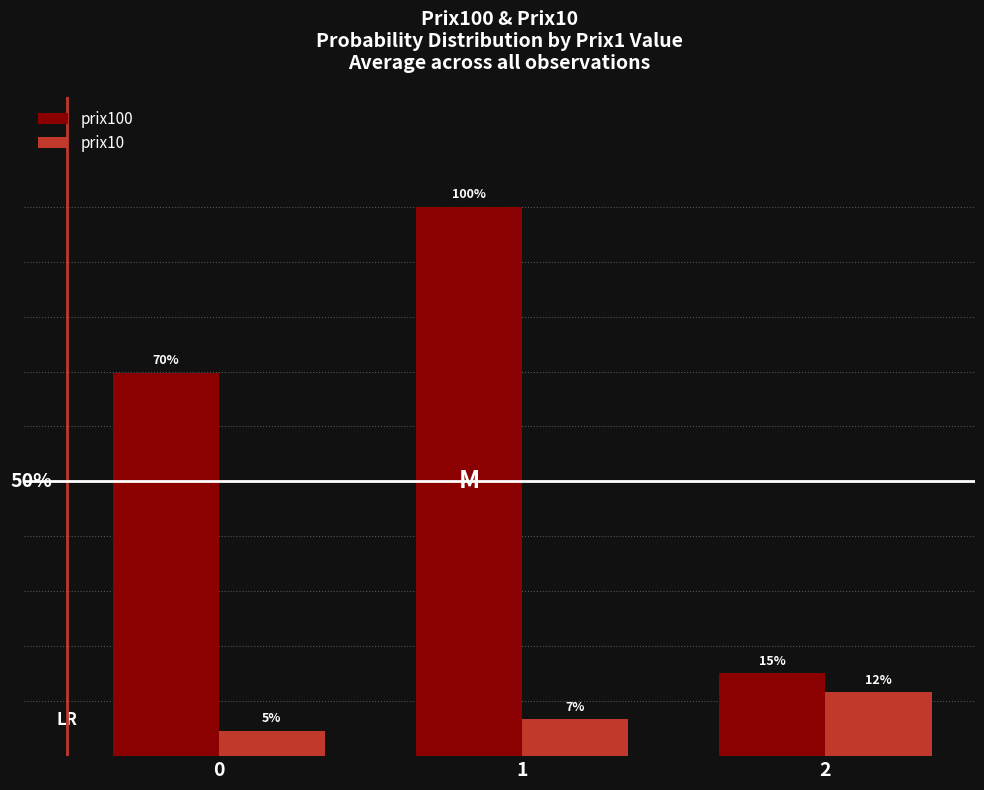

Are the bars horizontal?

No